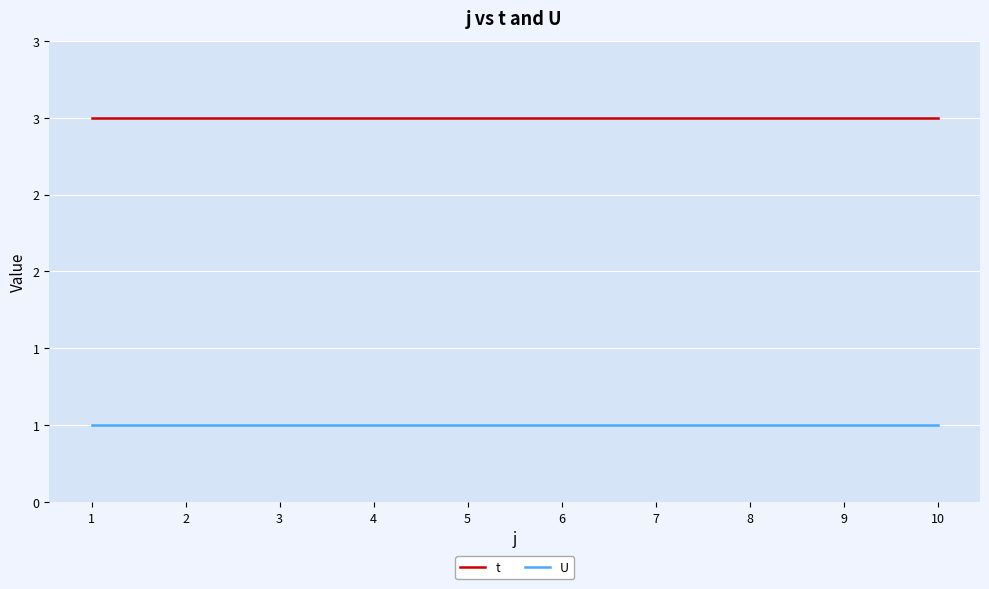

What are all the series names shown in the legend?

t, U